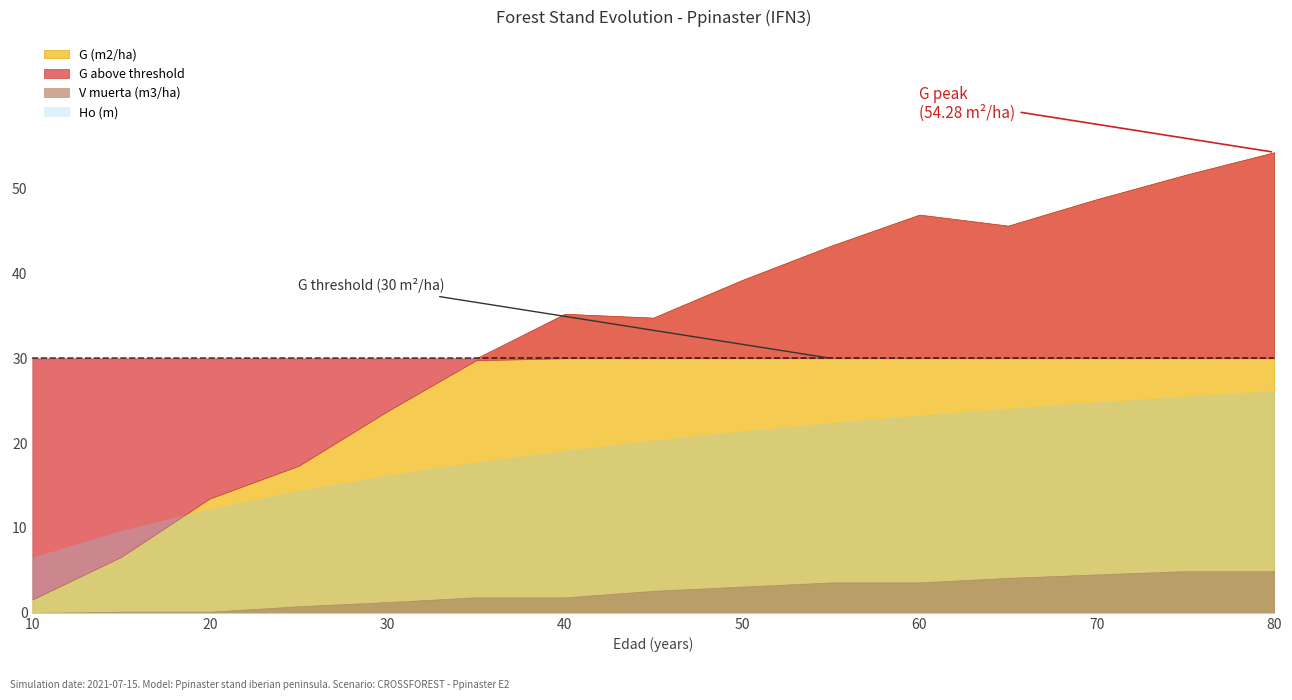

What is the total value across all series at 50?

118.1